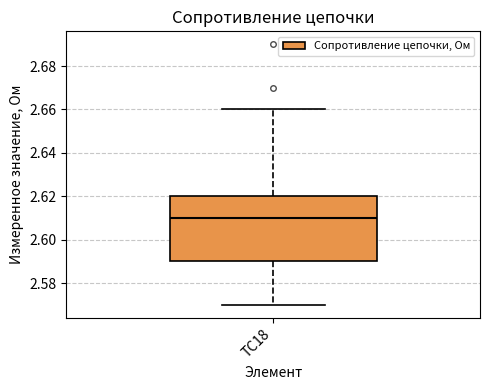

Transcribe this box plot: give where the median line is, the range the box spans, and where the two whiskers end, as read against the y-axis. The values are not printed on the chart, so give them approximately, as read against the axis.

median 2.61, box 2.59 to 2.62, whiskers 2.57 to 2.66